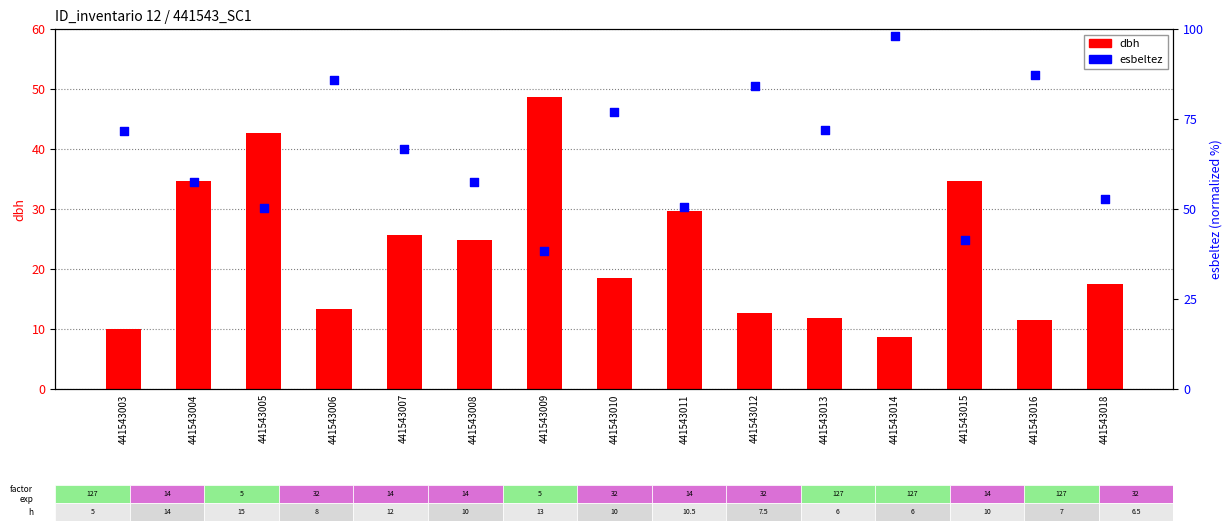

Which series has the widest spread of Y values?

esbeltez